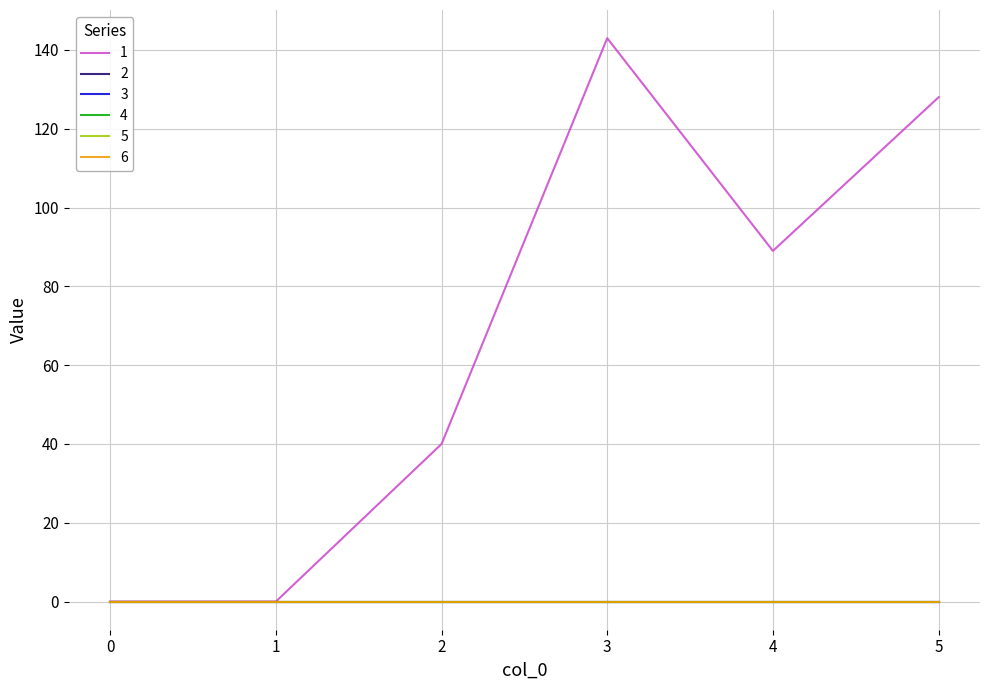

Is this an area chart (filled region under the line)?

No